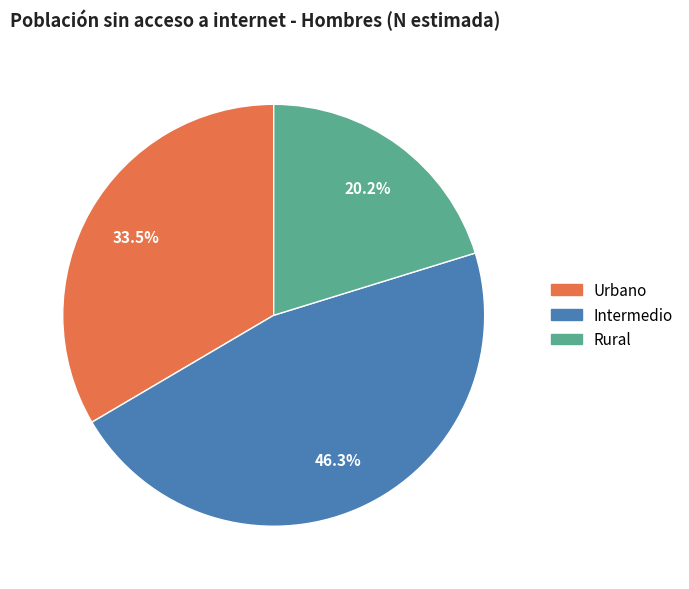

What is the ratio of the value at Rural to the value at Intermedio?

0.4